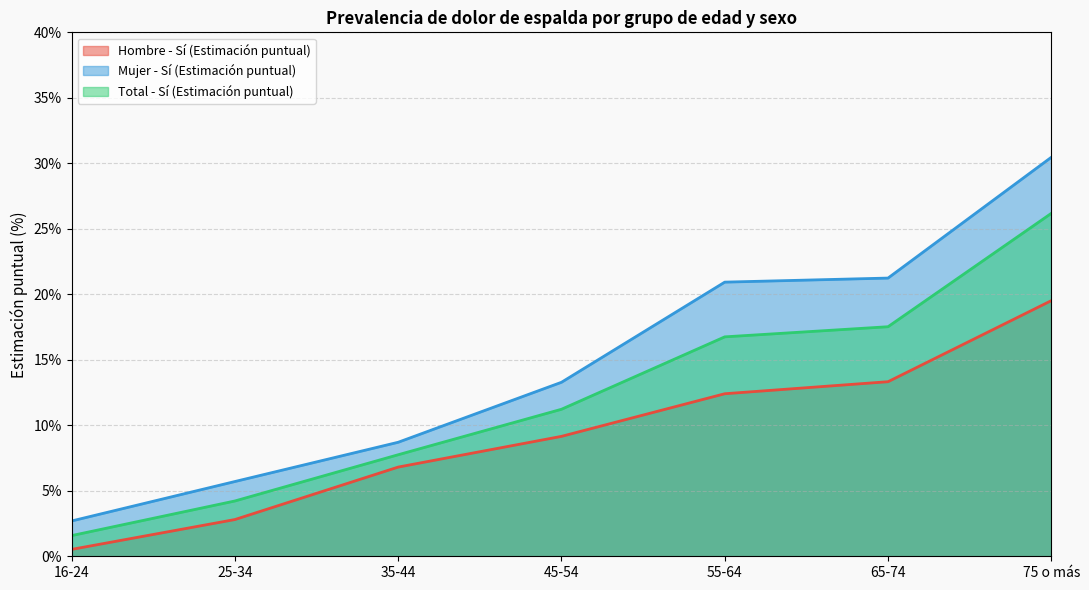

Rank the categories by Total - Sí (Estimación puntual) value from highest to lowest.

75 o más, 65-74, 55-64, 45-54, 35-44, 25-34, 16-24